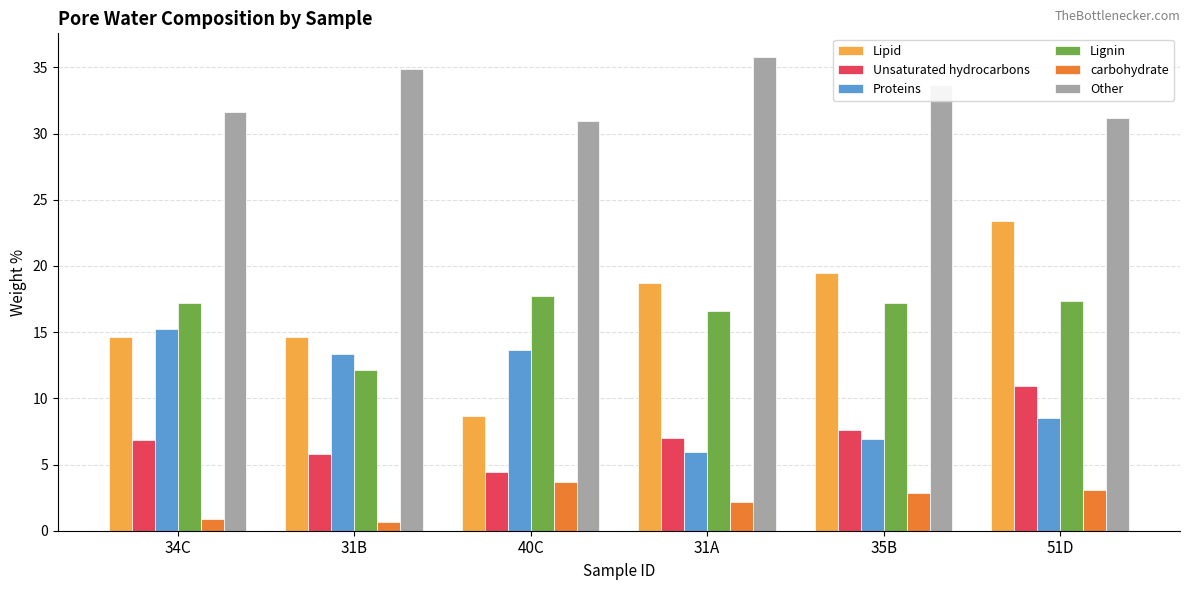

What is the label of the 2nd bar from the right?

35B